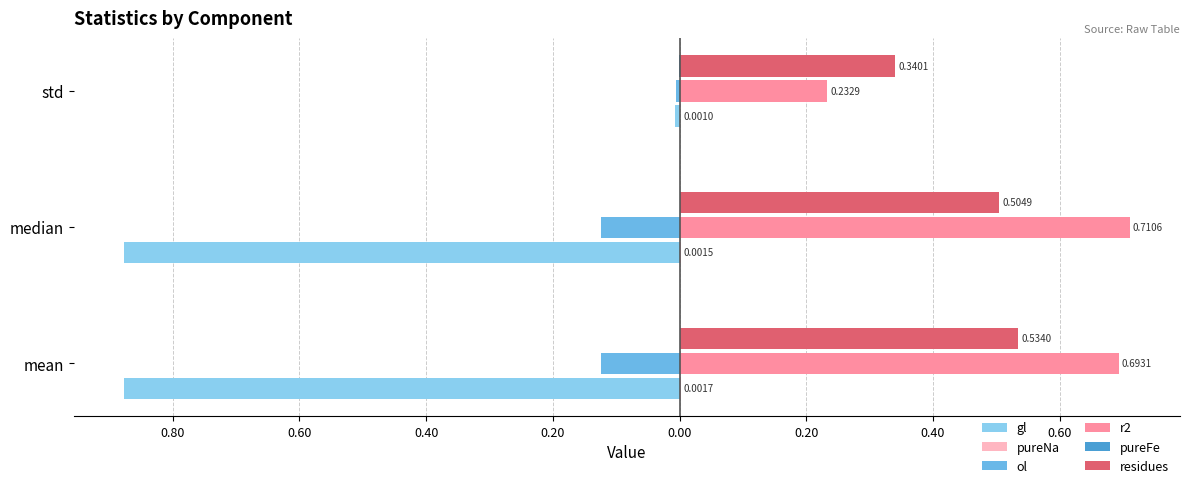

Count the number of data series in this chart.

6